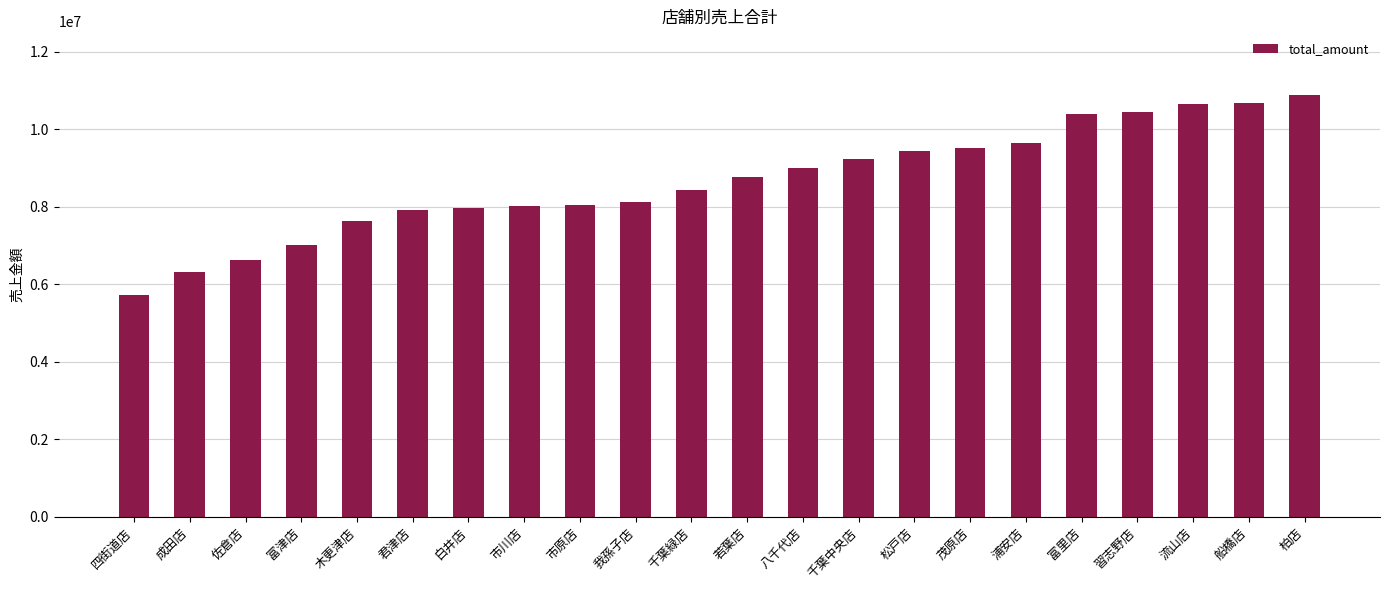

What is the difference between the maximum and second lowest values?

4581726